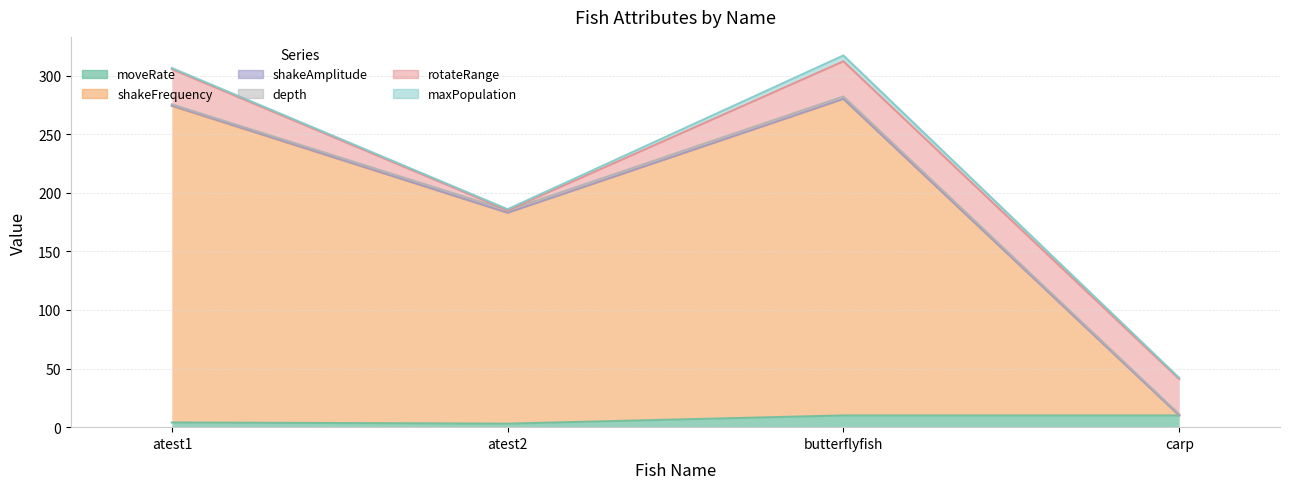

Reading left to right, transcribe all the data shown in this chart.

moveRate: atest1=4.0	atest2=3.0	butterflyfish=10.0	carp=10.0
shakeFrequency: atest1=270.0	atest2=180.0	butterflyfish=270.0	carp=0.0
shakeAmplitude: atest1=0.5	atest2=0.0	butterflyfish=0.2	carp=0.0
depth: atest1=1.0	atest2=2.0	butterflyfish=2.0	carp=1.0
rotateRange: atest1=30.0	atest2=0.0	butterflyfish=30.0	carp=30.0
maxPopulation: atest1=1.0	atest2=1.0	butterflyfish=5.0	carp=1.0